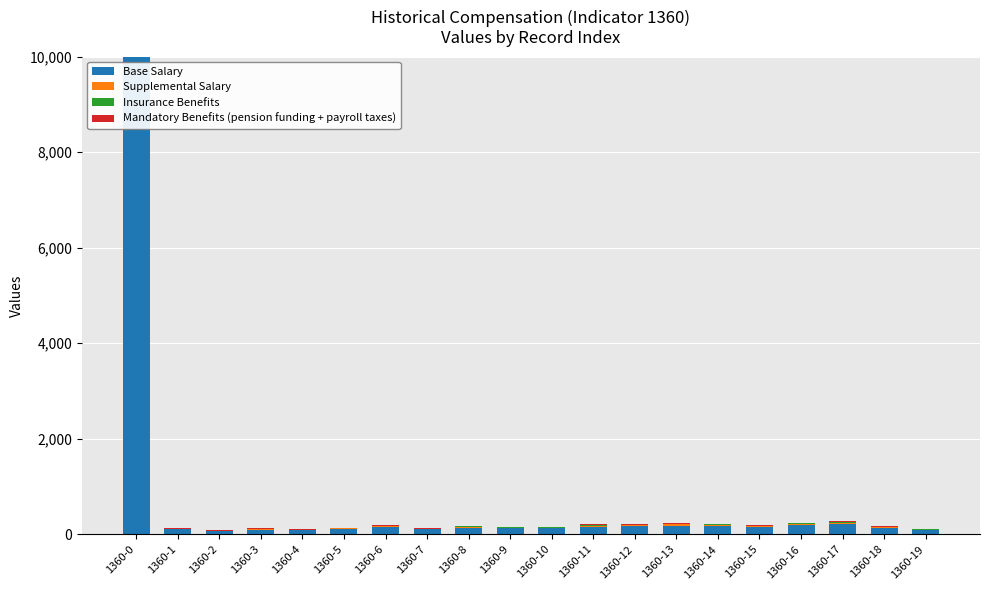

Where is Base Salary nearest to the value 5033?

1360-17